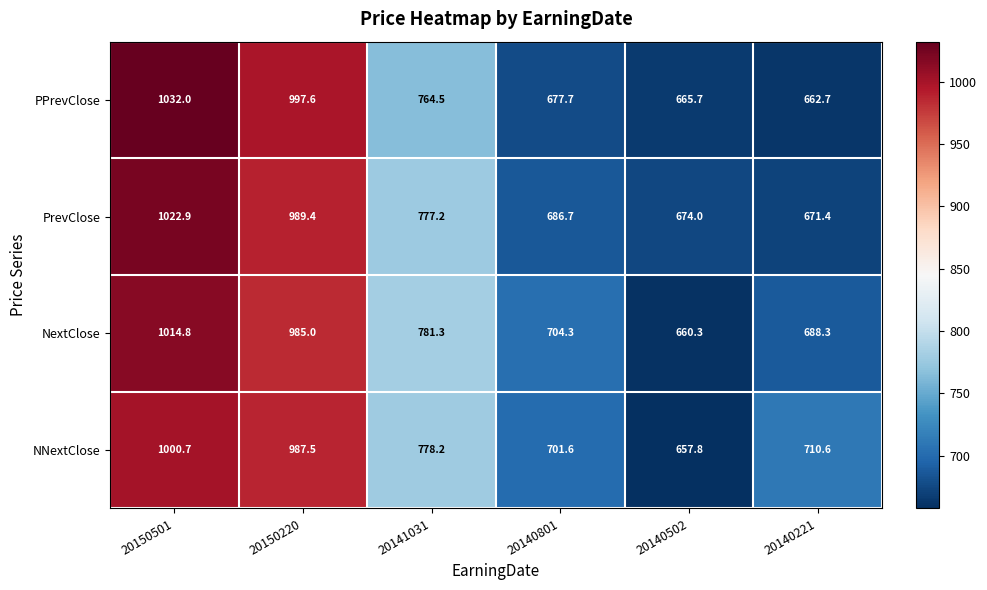

What is the minimum value shown in the chart?

657.8